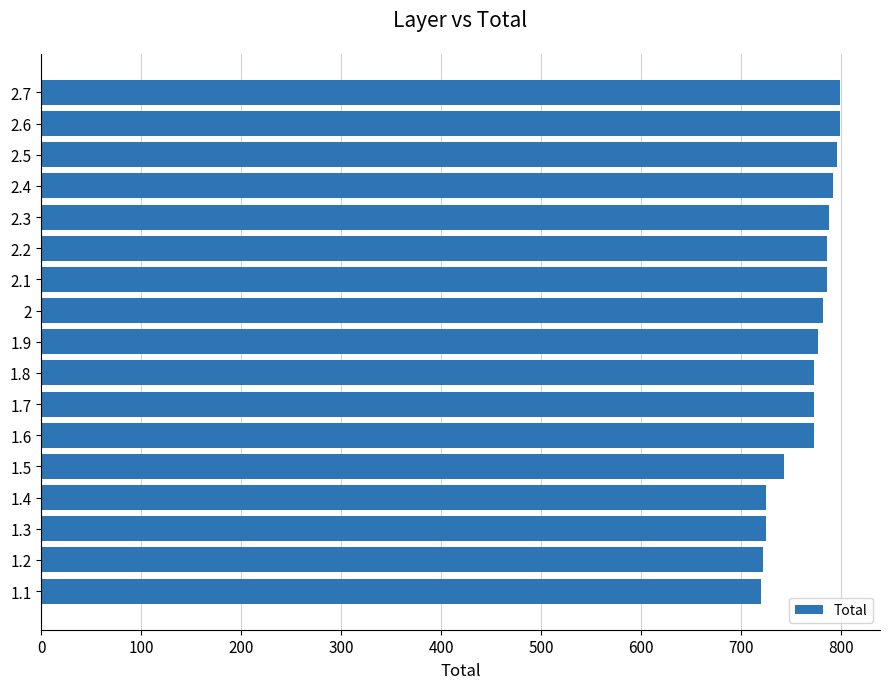

How many distinct data groups are displayed?

1